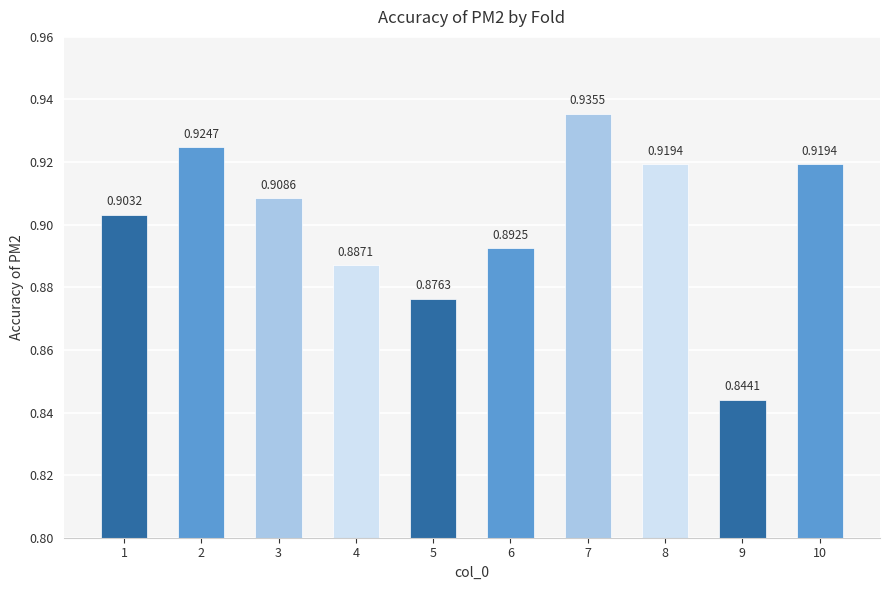

Between 1 and 7, which is larger?

7